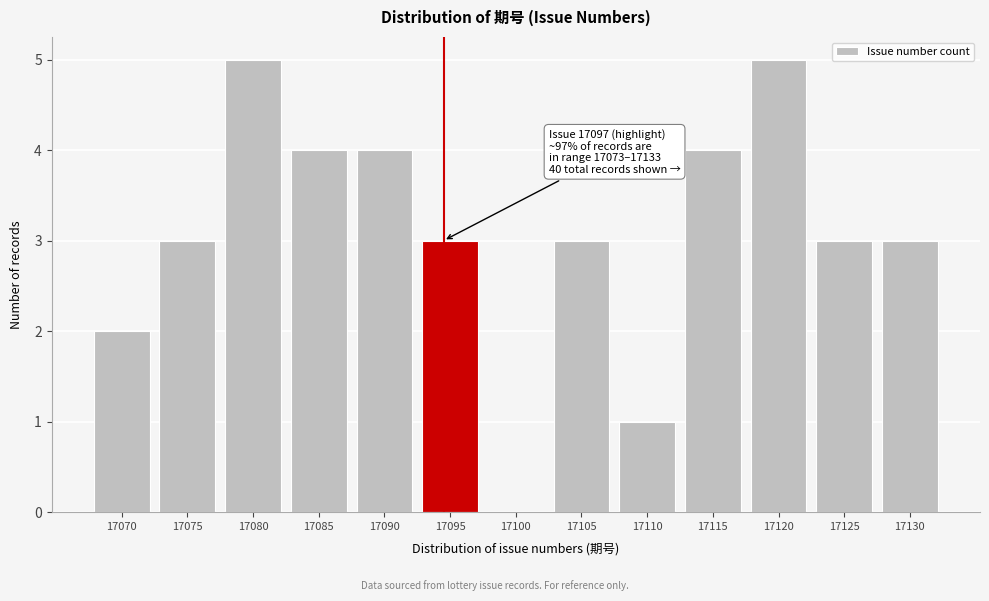

Reading left to right, what are all the values shown in this chart?

17070=2	17075=3	17080=5	17085=4	17090=4	17095=3	17100=0	17105=3	17110=1	17115=4	17120=5	17125=3	17130=3